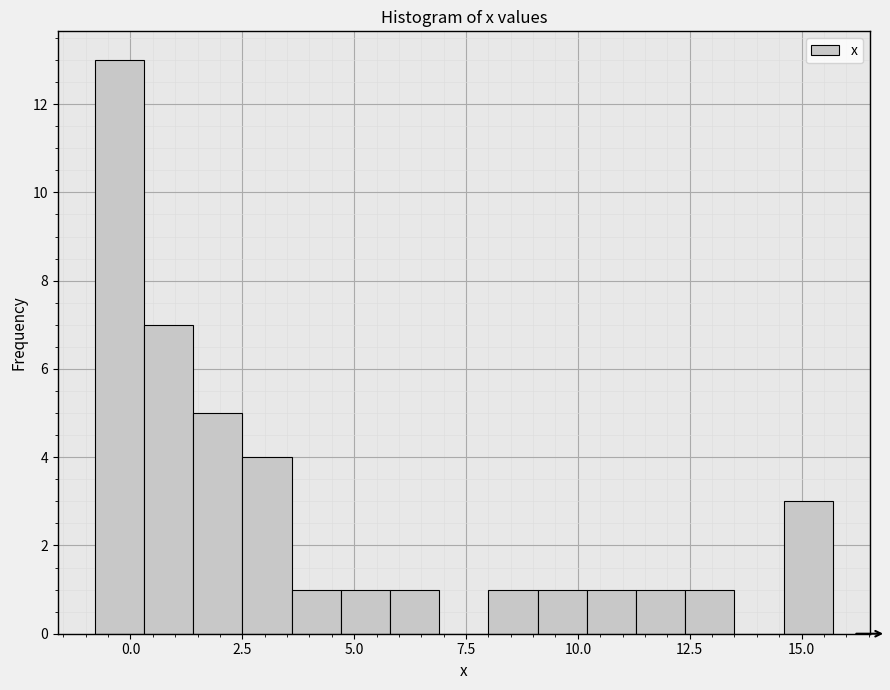

Read against the x-axis, roughly where is the centre of the tallest bar?

0.0